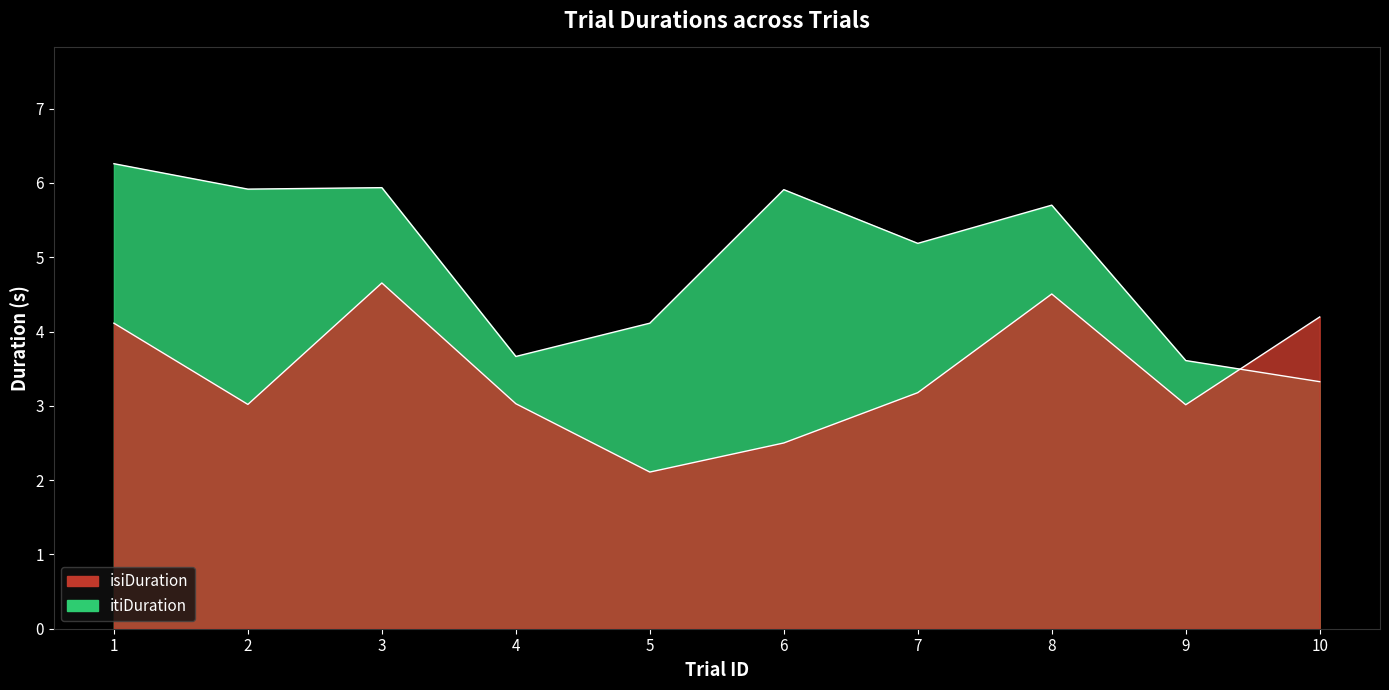

What is the spread (max minus min) of values at 3?

1.3